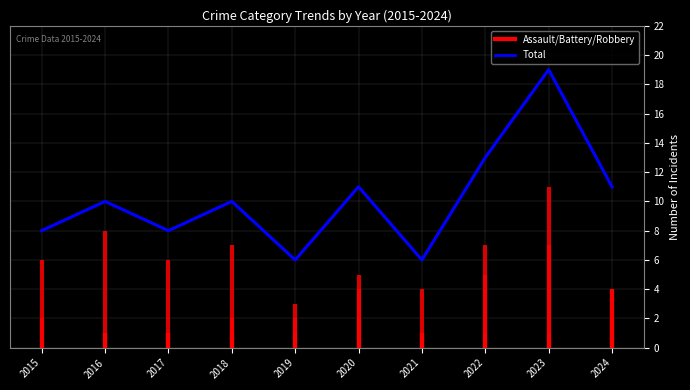

How many interior local peaks (higher than both neighbors) does the data have?

4